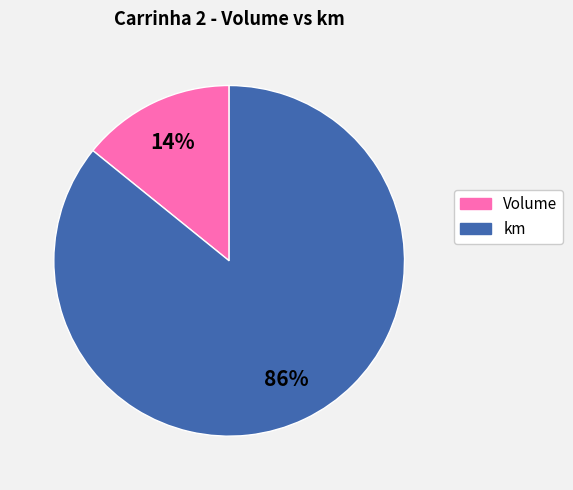

To the nearest percent, what percentage of the pie is km?

86%